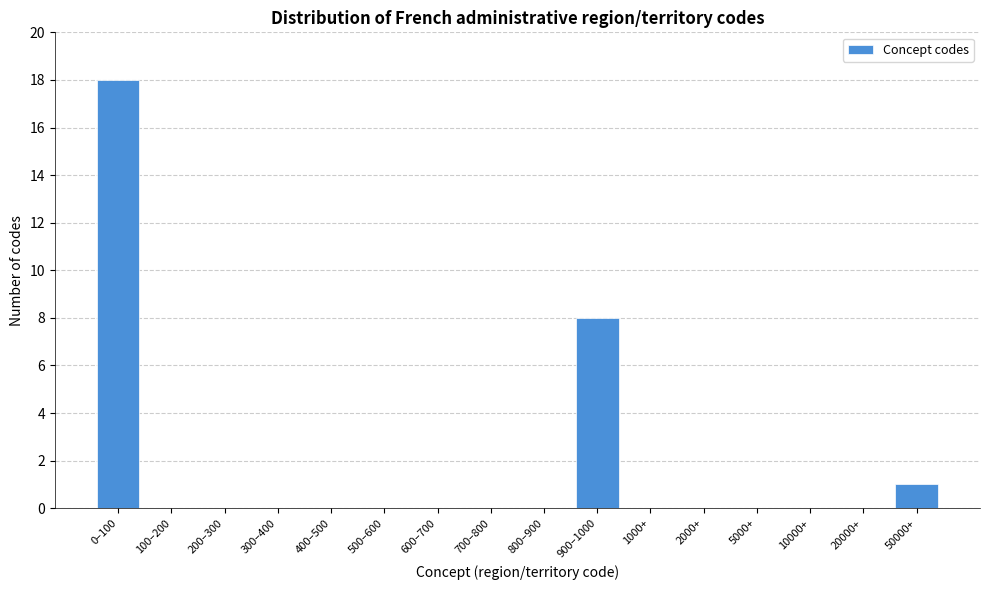

Reading left to right, extract all data points from this chart.

0–100=18	100–200=0	200–300=0	300–400=0	400–500=0	500–600=0	600–700=0	700–800=0	800–900=0	900–1000=8	1000+=0	2000+=0	5000+=0	10000+=0	20000+=0	50000+=1